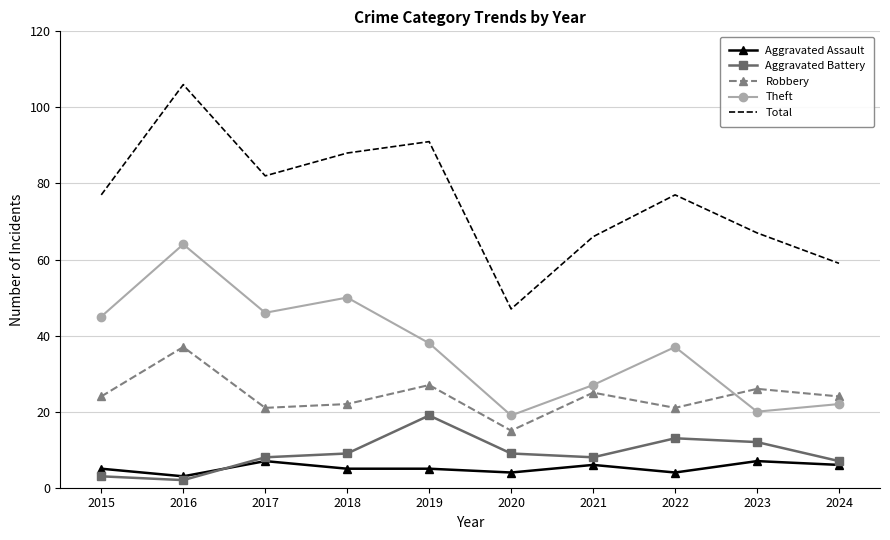

Which label corresponds to the largest value in the chart?

2016